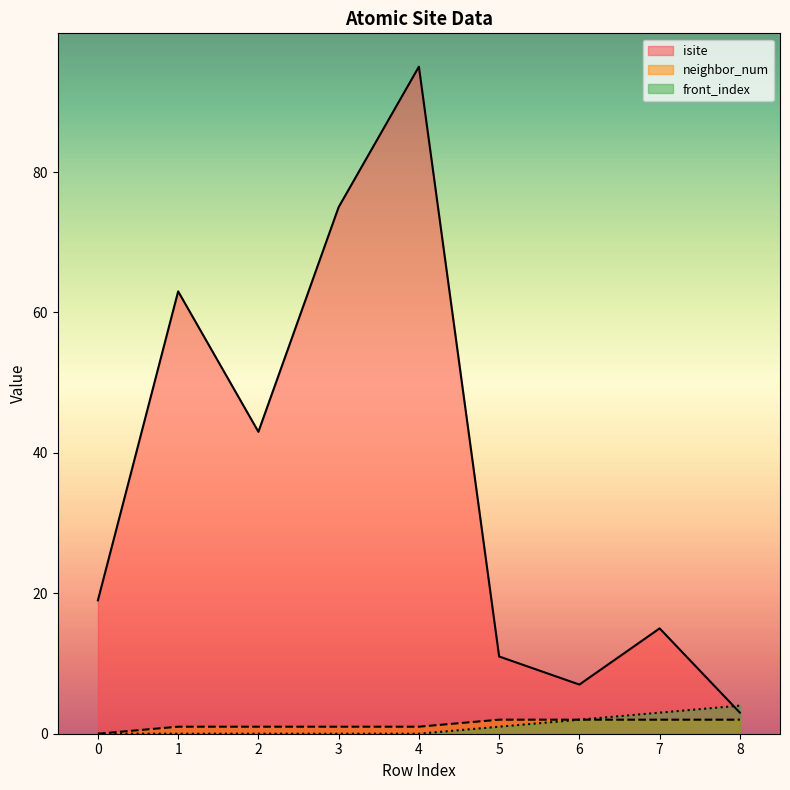

List the labels in order of isite value, largest first.

4, 3, 1, 2, 0, 7, 5, 6, 8